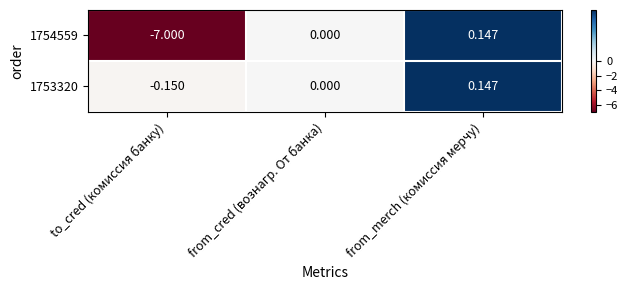

How many values in the 1753320 series are below 0?

1